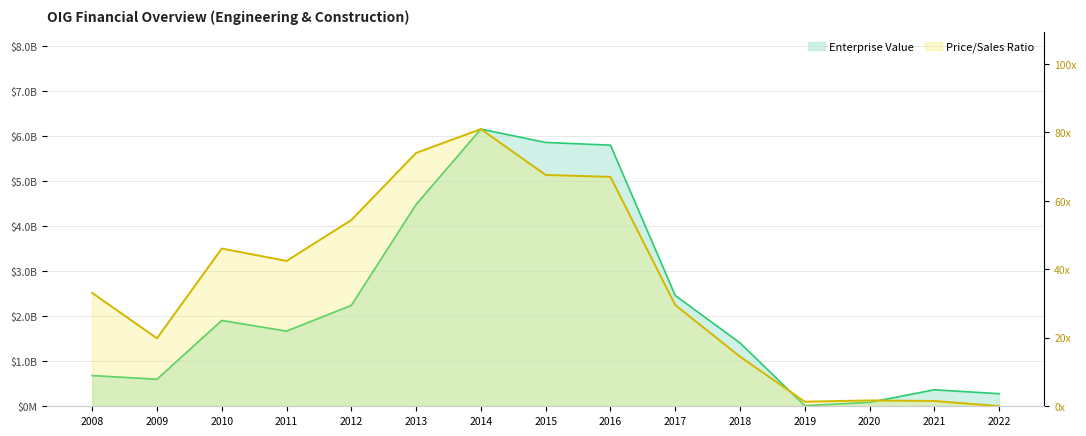

True or false: priceToSalesRatio and EnterpriseValue intersect in this chart.

False